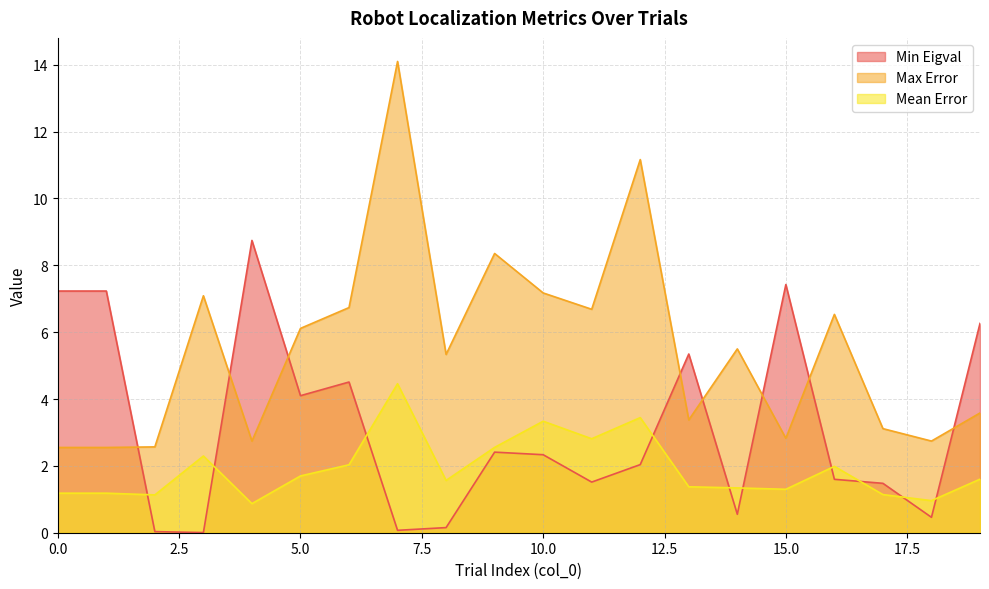

List the series in order of their peak value, highest first.

Max Error, Min Eigval, Mean Error